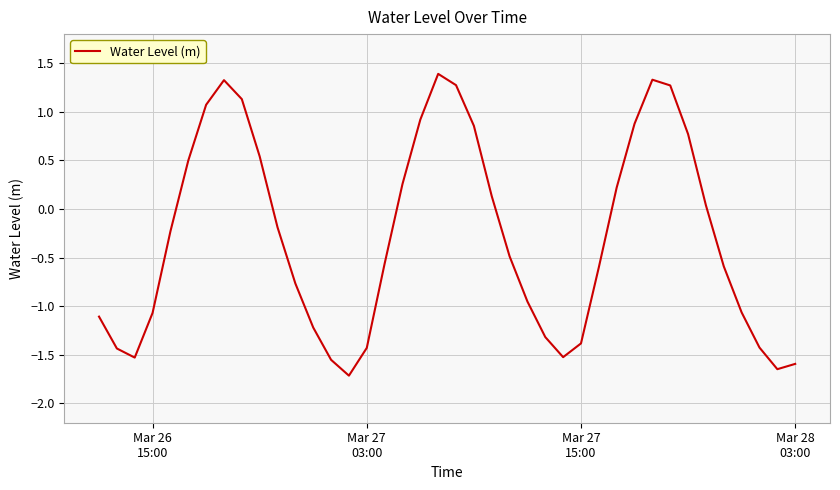

What is the maximum value shown in the chart?

1.4